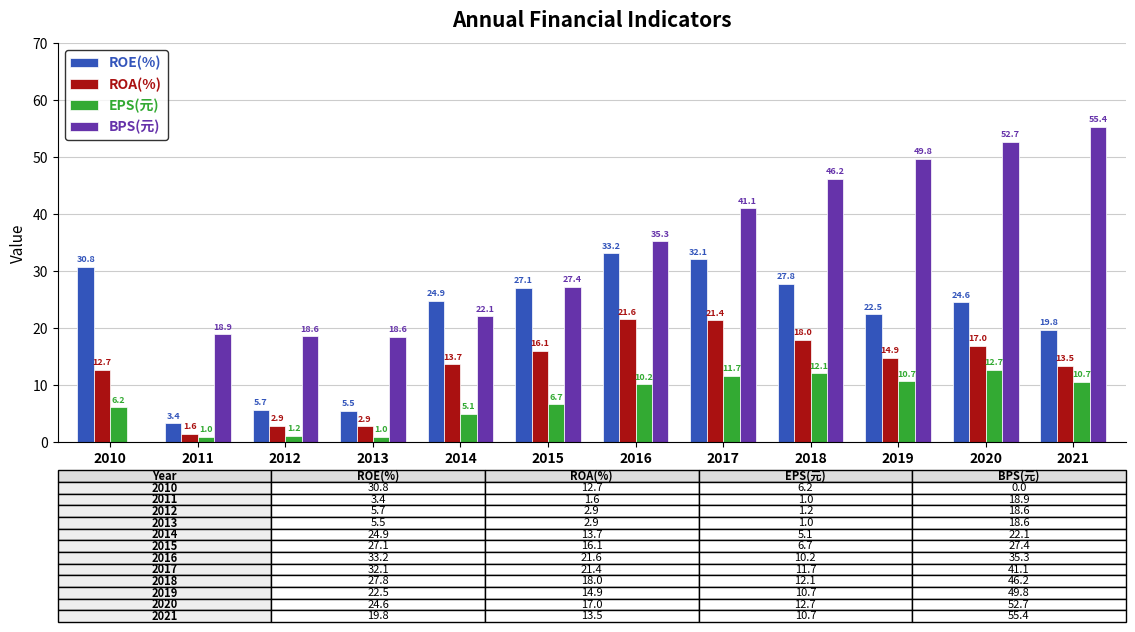

The ROA(%) series shows 5.1 at 2017. True or false?

False